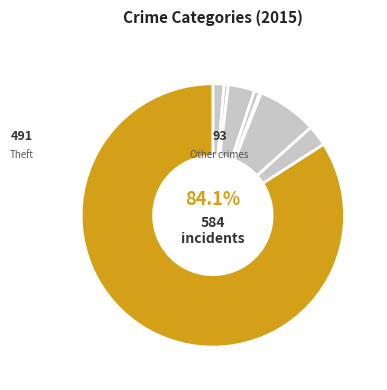

The Burglary slice represents 1% of the pie. True or false?

False